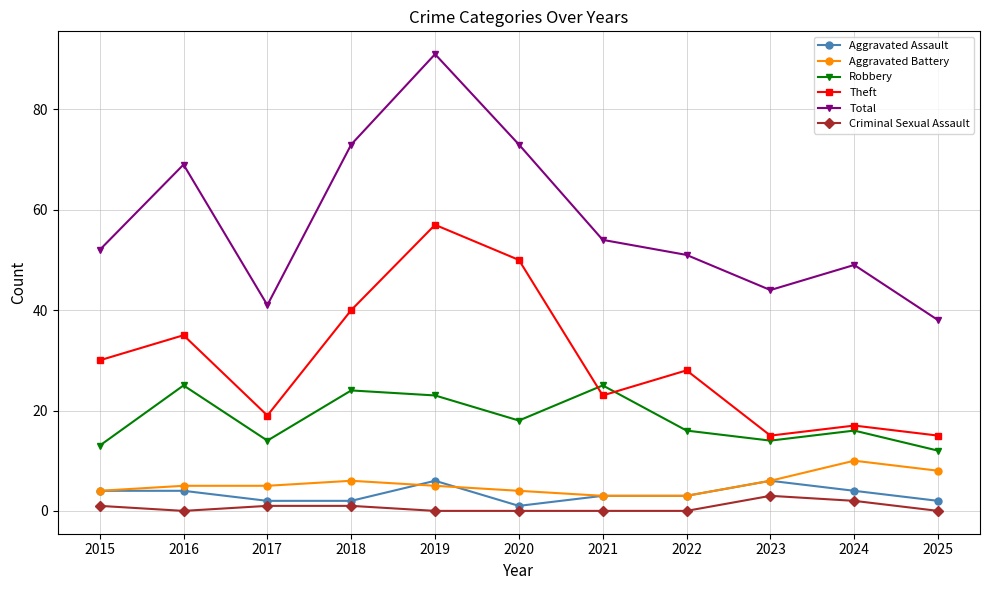

Reading right to left, extract all data points from this chart.

Aggravated Assault: 2	4	6	3	3	1	6	2	2	4	4
Aggravated Battery: 8	10	6	3	3	4	5	6	5	5	4
Robbery: 12	16	14	16	25	18	23	24	14	25	13
Theft: 15	17	15	28	23	50	57	40	19	35	30
Total: 38	49	44	51	54	73	91	73	41	69	52
Criminal Sexual Assault: 0	2	3	0	0	0	0	1	1	0	1